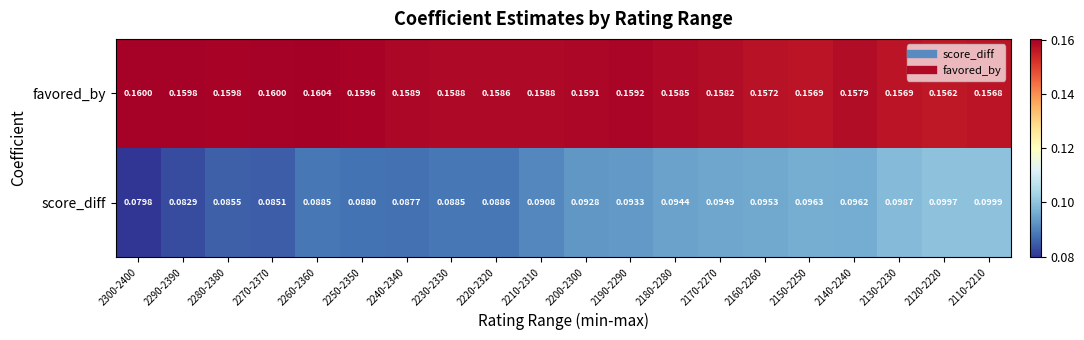

Which label corresponds to the smallest value in the chart?

2300-2400